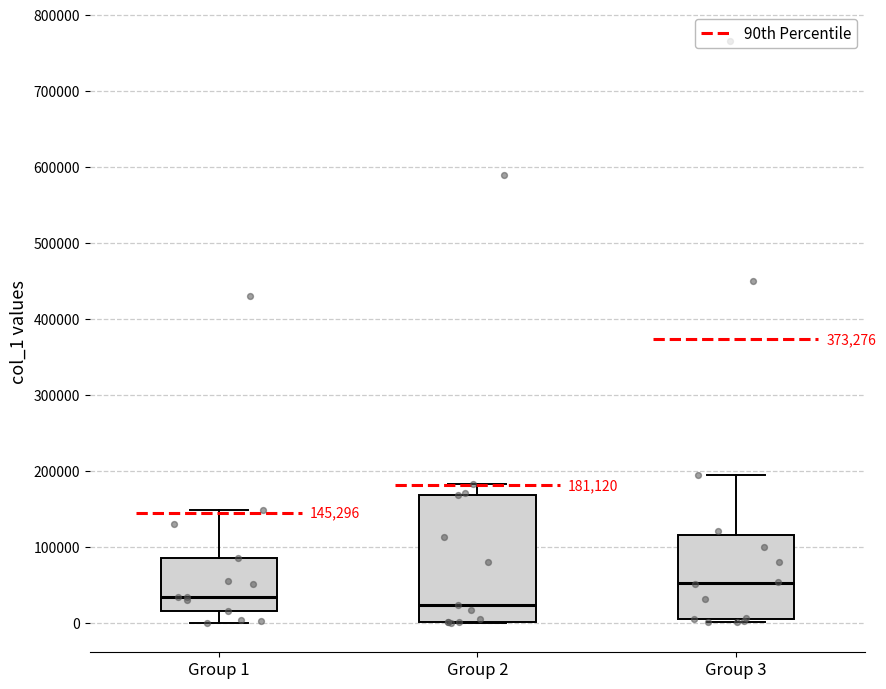

Which box has the highest median line?

Group 3